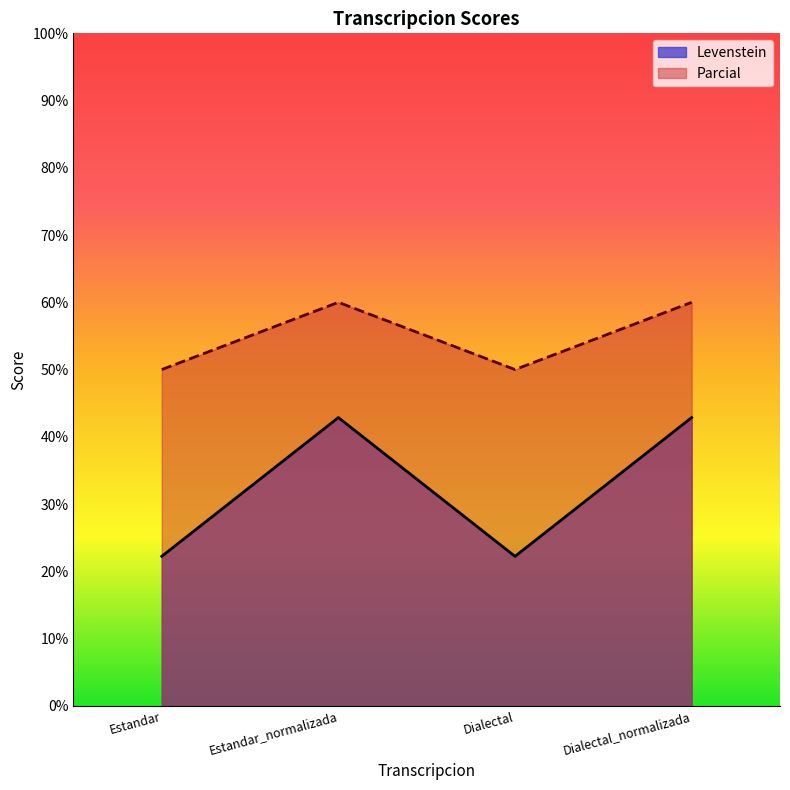

True or false: Levenstein and Parcial intersect in this chart.

False